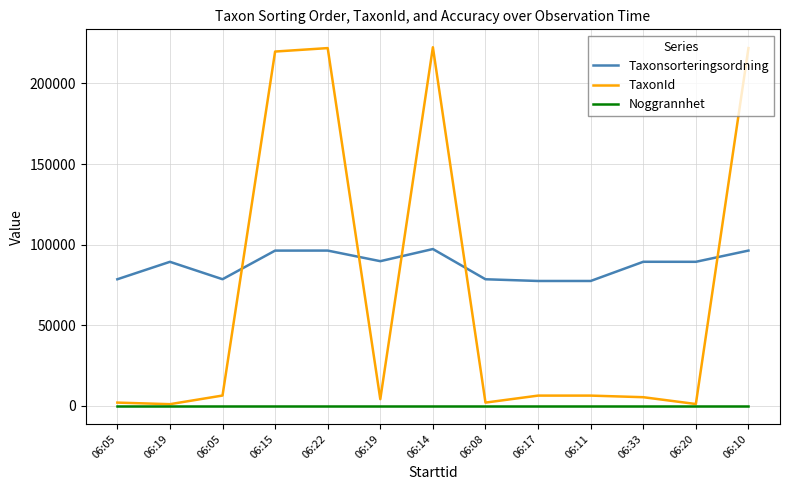

Reading left to right, extract all data points from this chart.

Taxonsorteringsordning: 78579	89401	78605	96350	96368	89793	97322	78579	77515	77515	89423	89405	96368
TaxonId: 2081	1108	6462	219811	221952	4217	222467	2081	6425	6425	5432	1202	221952
Noggrannhet: 25	25	25	25	25	25	25	25	25	25	25	25	25